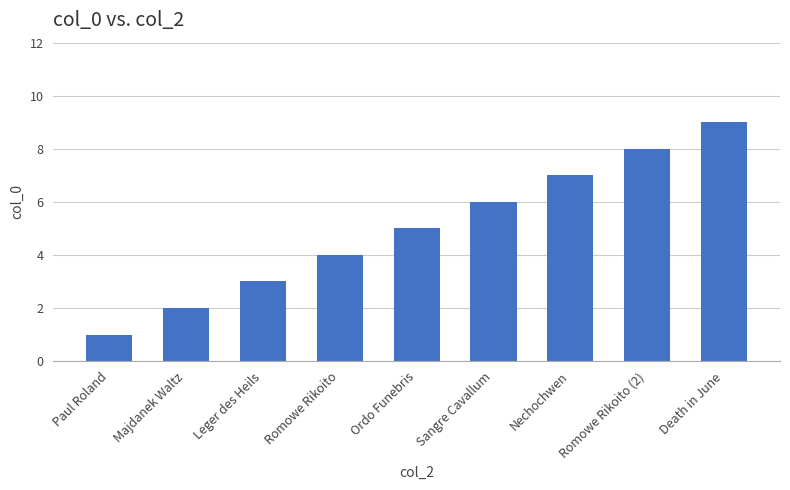

List the labels in order of value, largest first.

Death in June, Romowe Rikoito (2), Nechochwen, Sangre Cavallum, Ordo Funebris, Romowe Rikoito, Leger des Heils, Majdanek Waltz, Paul Roland